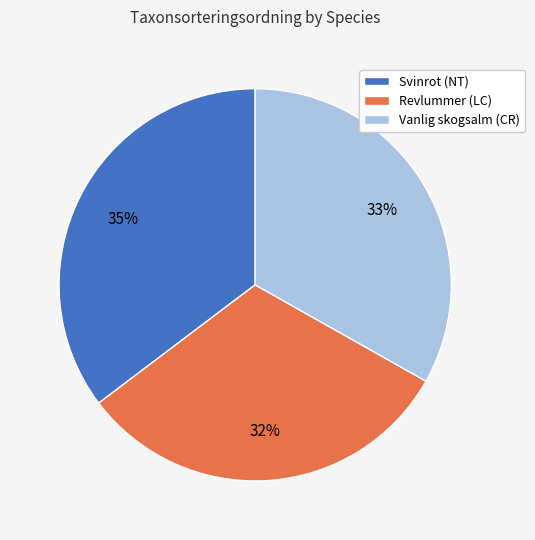

Which category has the biggest portion of the pie?

Svinrot (NT)